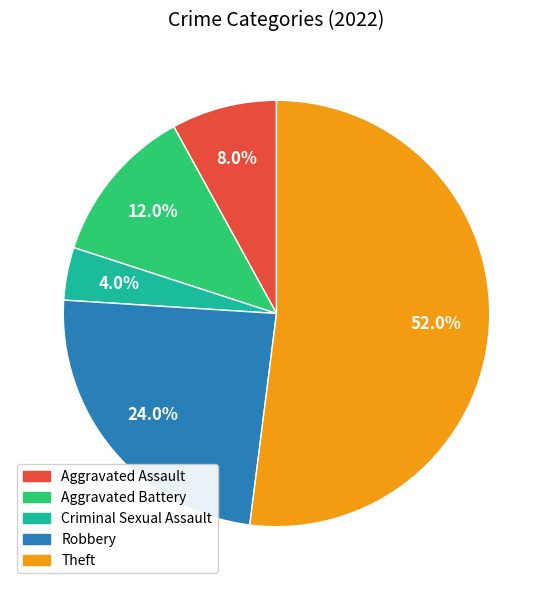

To the nearest percent, what is the difference between the Aggravated Assault and Aggravated Battery slice percentages?

4%